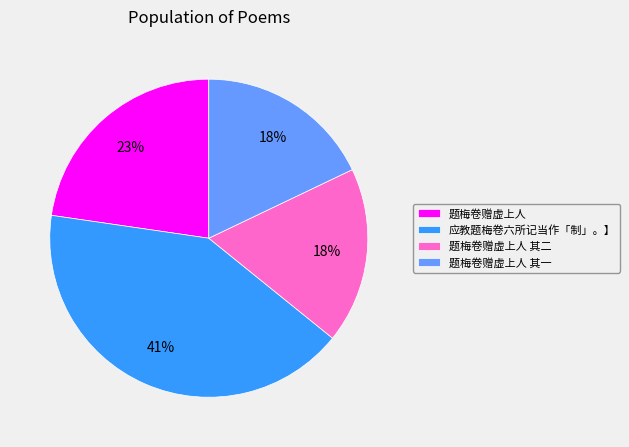

Which slice is the largest?

应教题梅卷六所记当作「制」。】